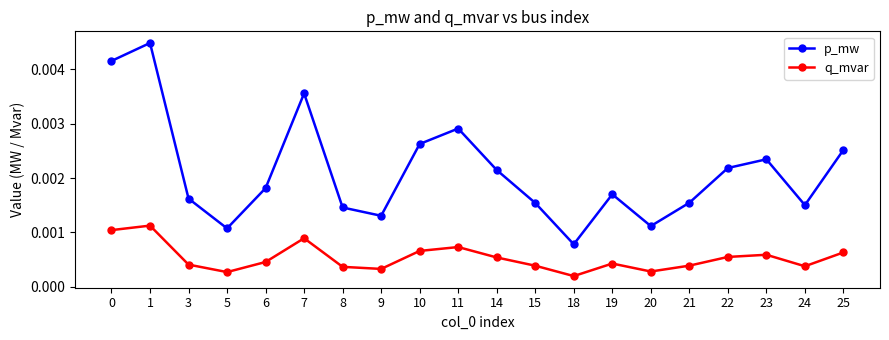

How many lines are shown in the chart?

2